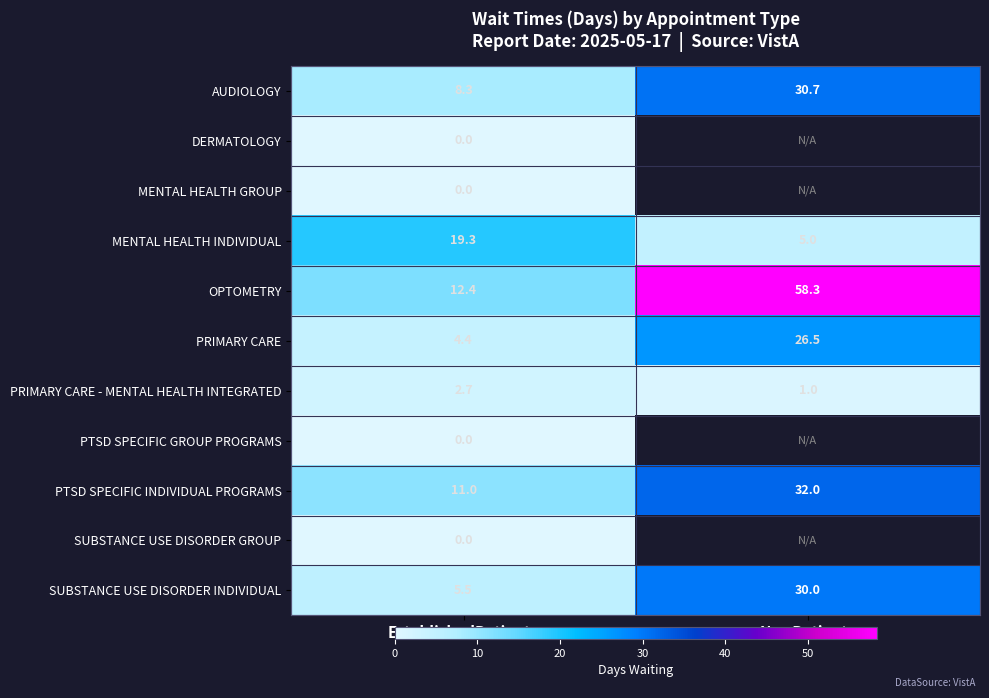

Is the value of SUBSTANCE USE DISORDER INDIVIDUAL at NewPatients greater than the value of DERMATOLOGY at EstablishedPatients?

Yes